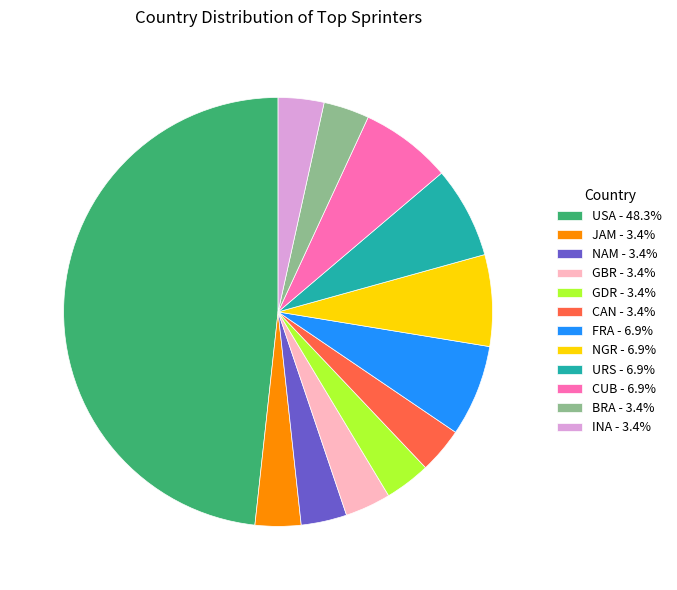

Combined, do GBR - 3.4% and URS - 6.9% account for over 50%?

No